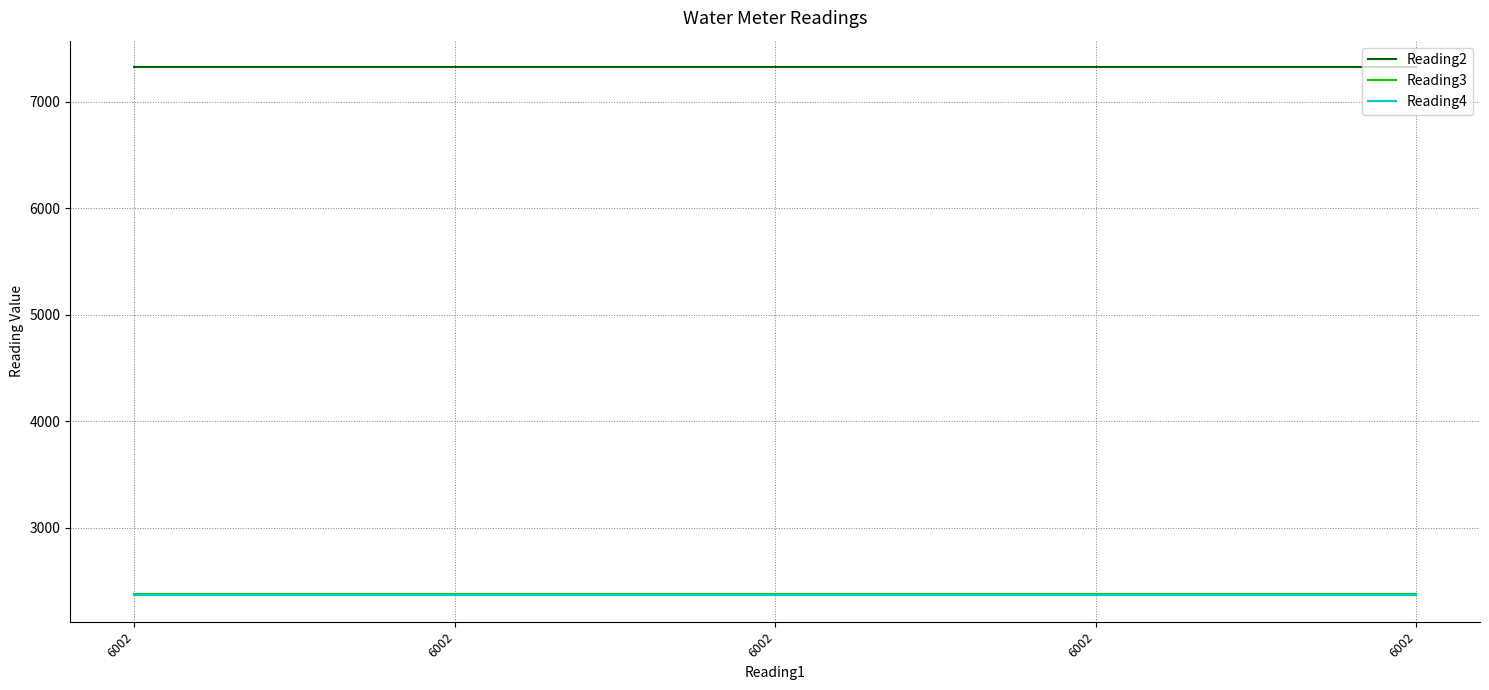

At which category is the sum across all series the highest?

6002